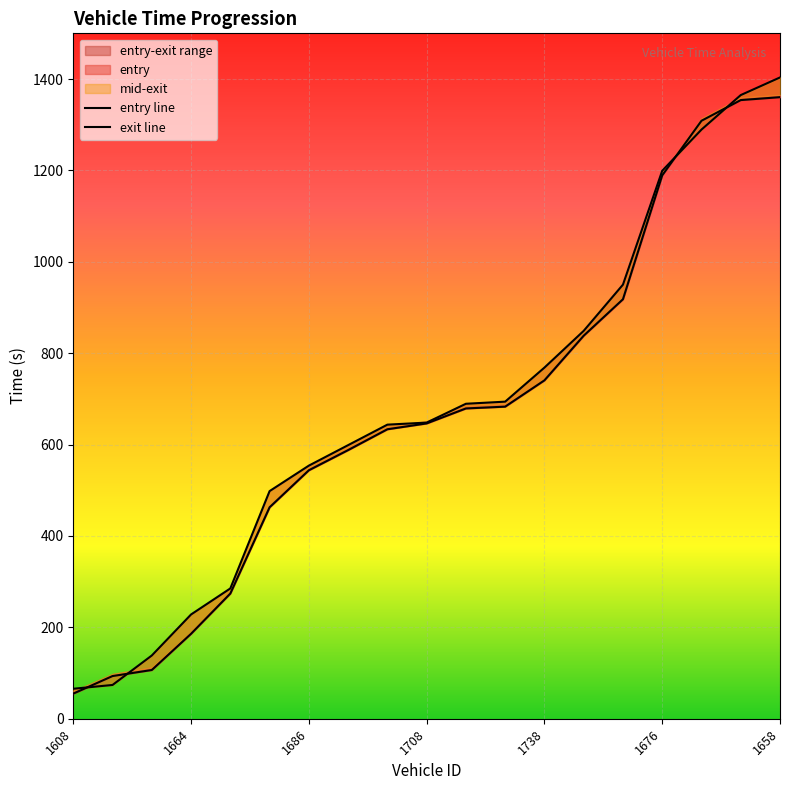

What is the value of the mid point at the 15th from the left?

950.0